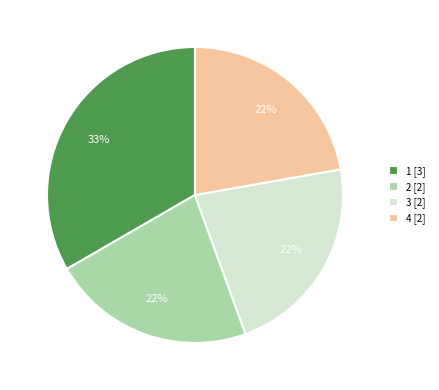

What is the ratio of the value at 4 [2] to the value at 2 [2]?

1.0